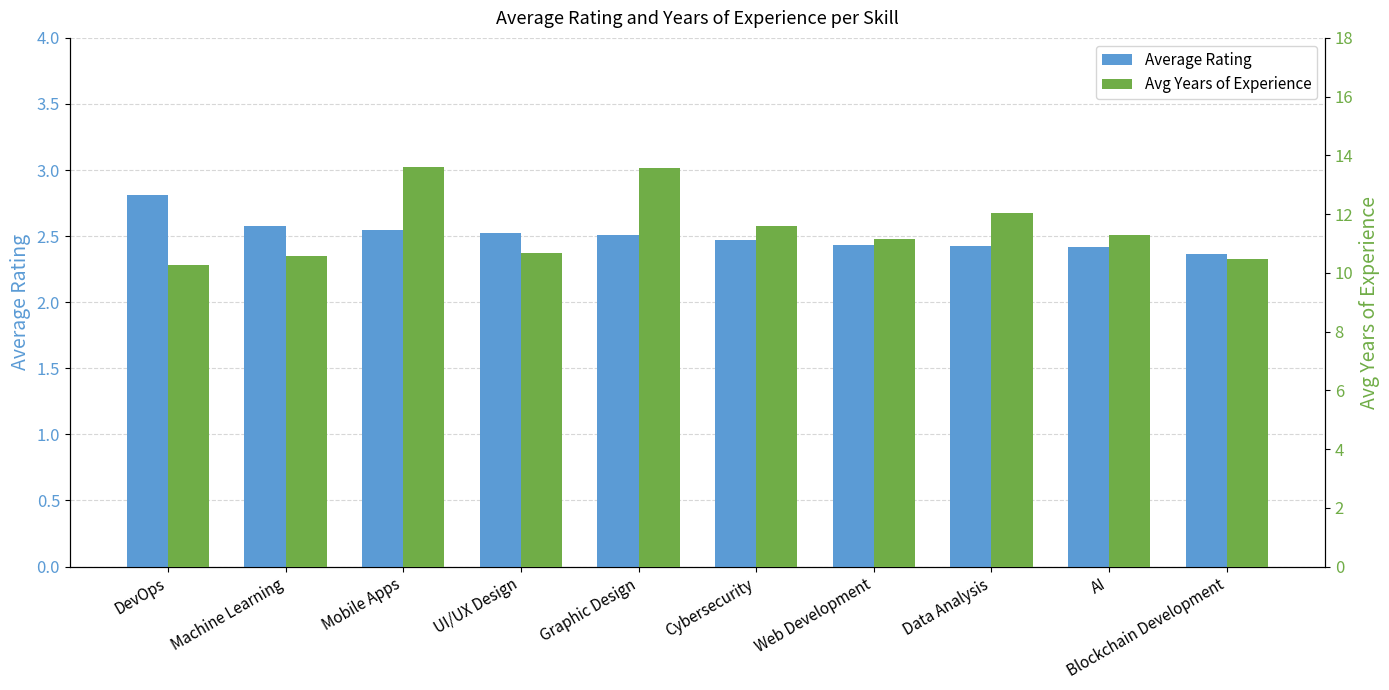

Which has a higher value, AI or Data Analysis?

Data Analysis